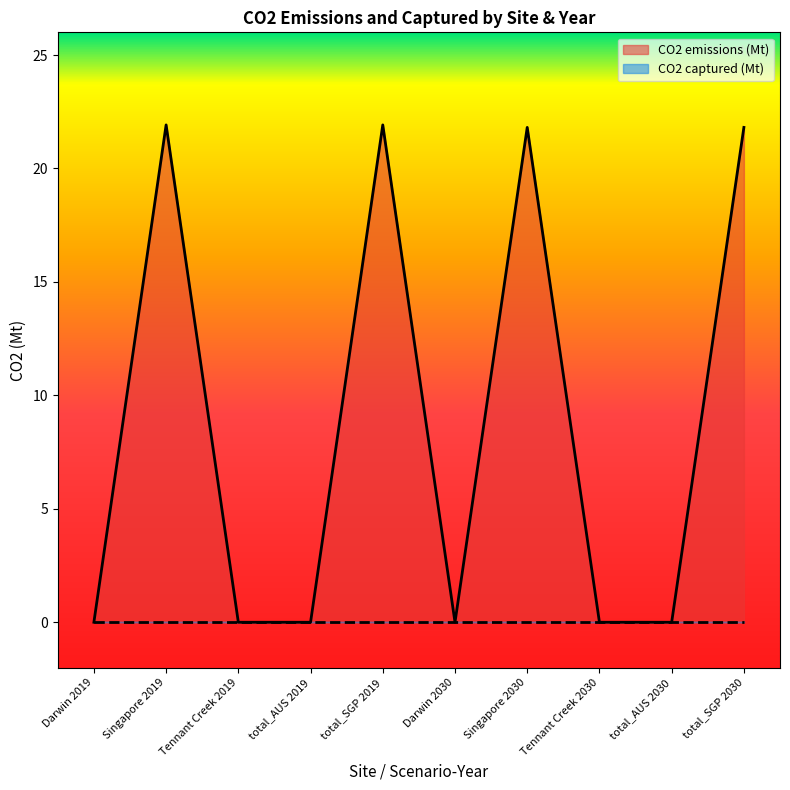

Does the chart have visible grid lines?

No